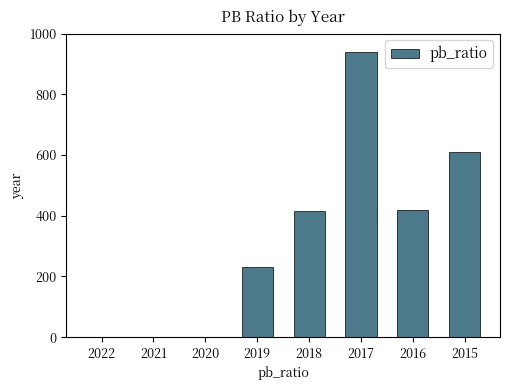

What is the greatest value displayed?

939.0